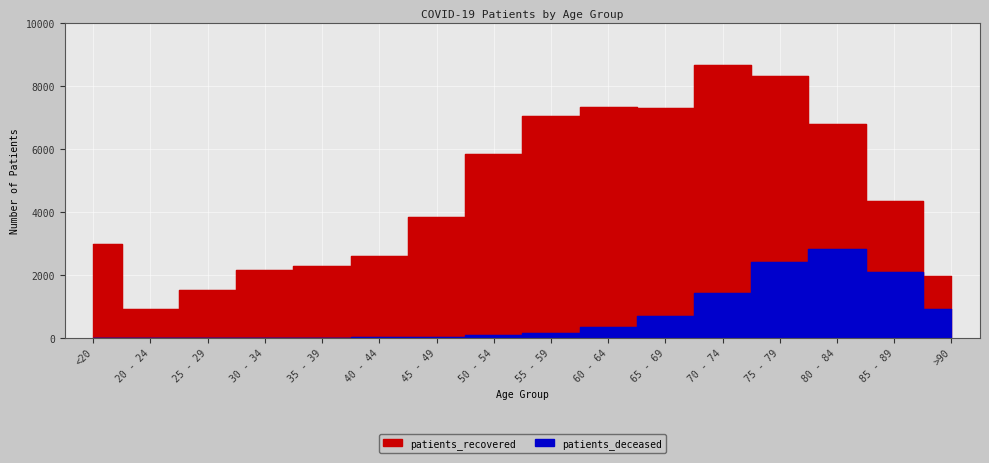

True or false: patients_deceased has more than 2 points higher than both neighbors.

False